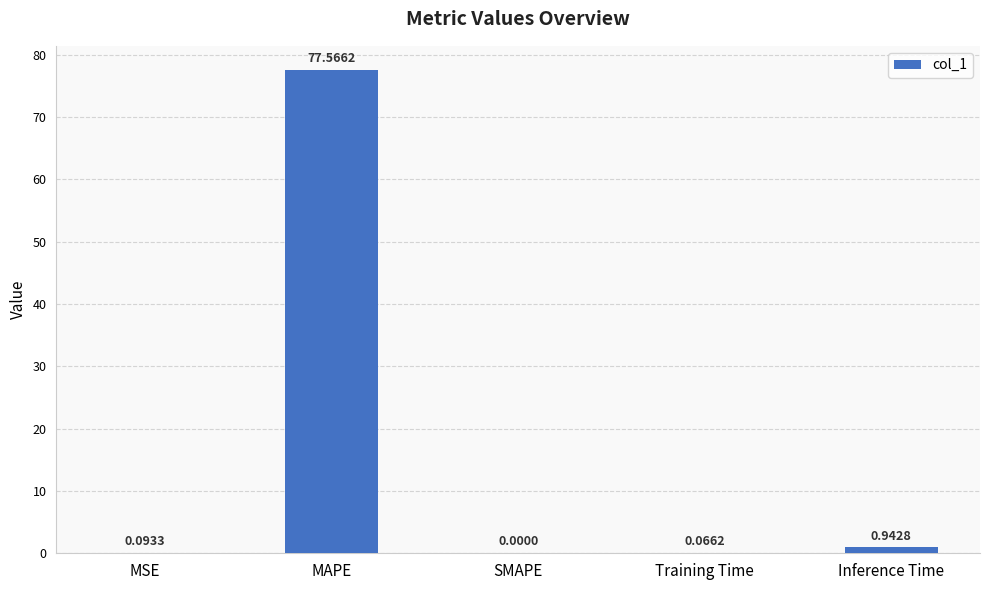

Is it true that the value at MAPE is 77.6?

True